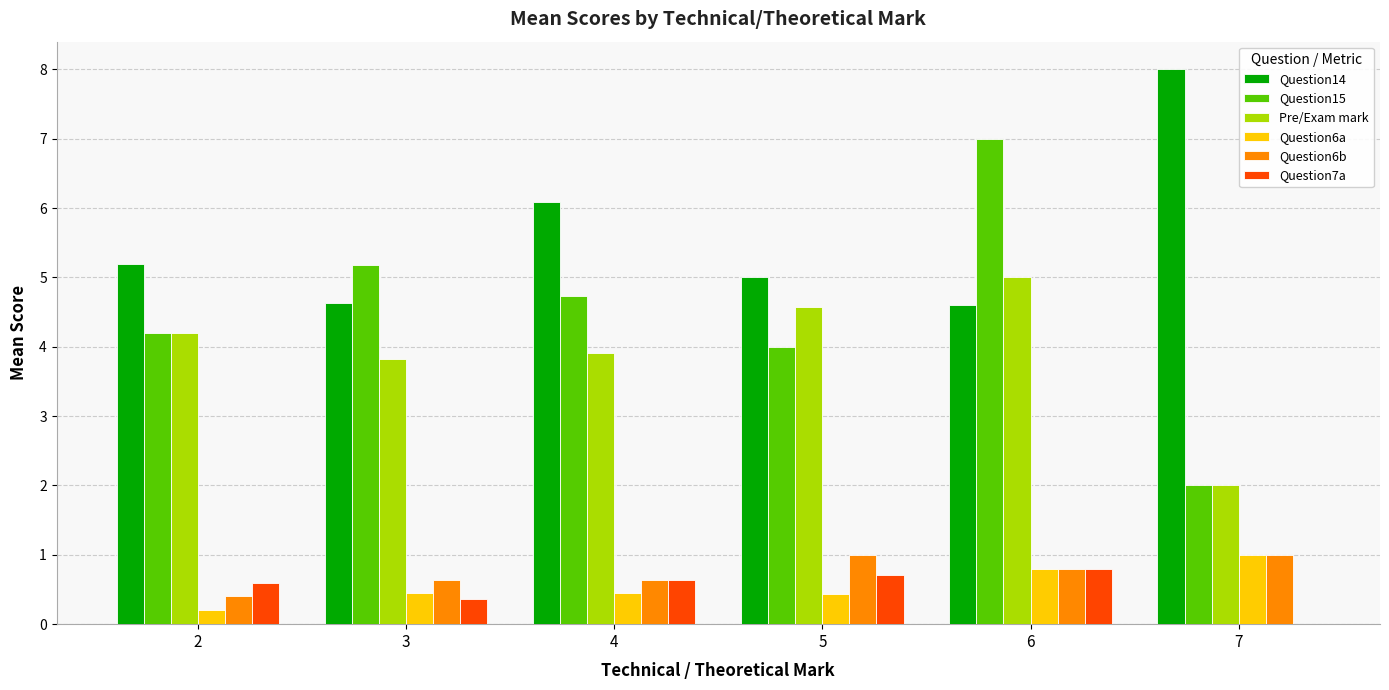

Is the value of Pre/Exam mark at 2 greater than the value of Question6a at 7?

Yes